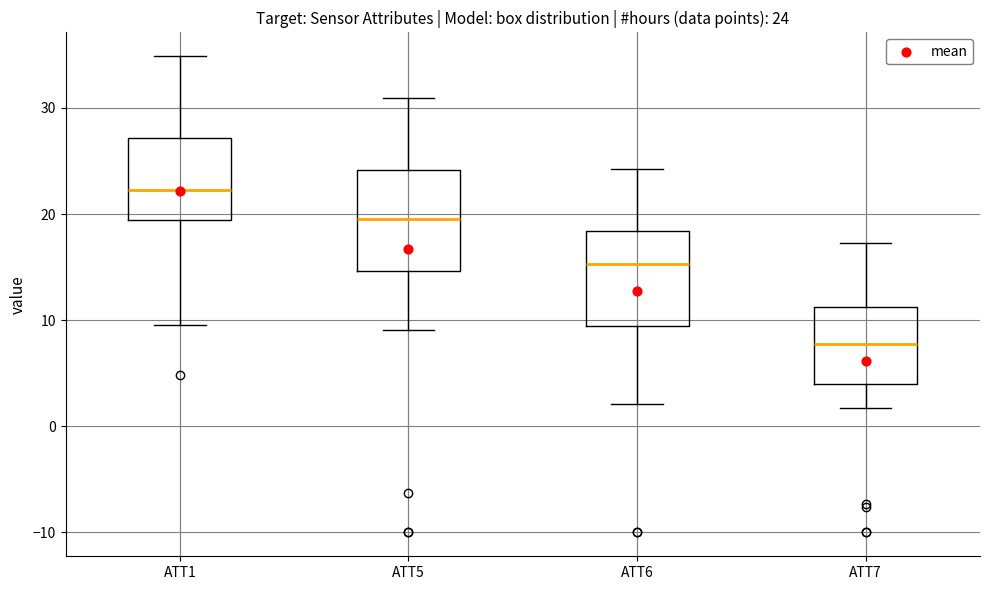

Which box has the highest median line?

ATT1